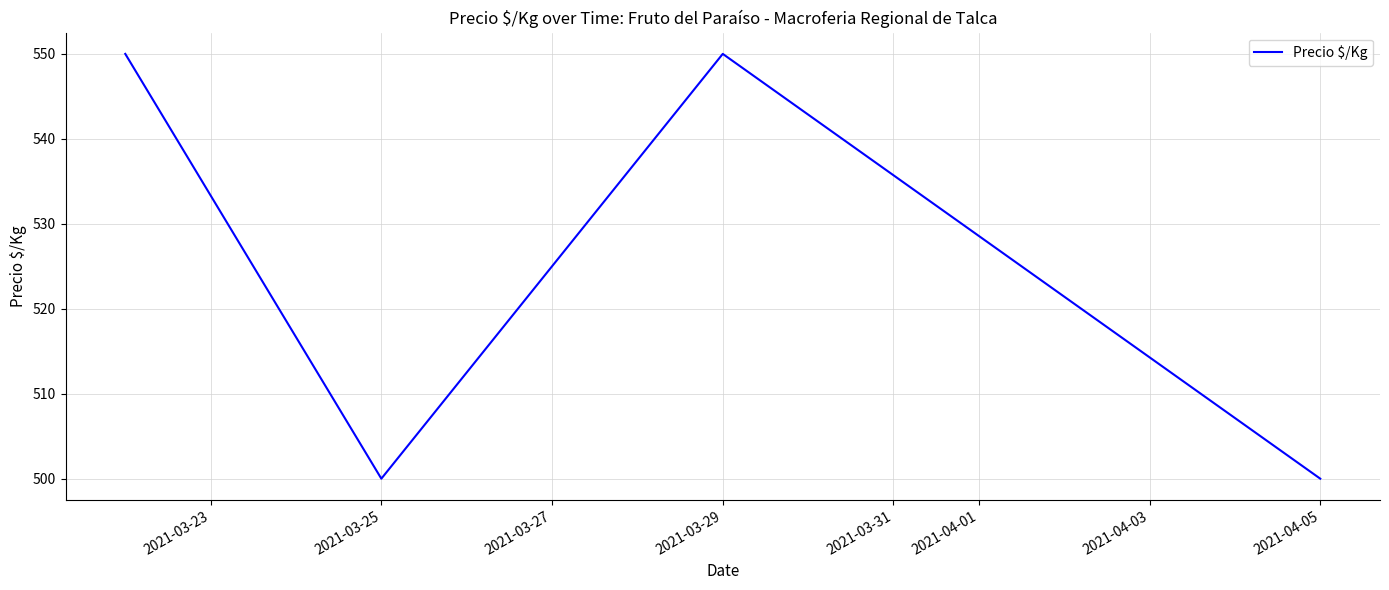

What is the maximum value shown in the chart?

550